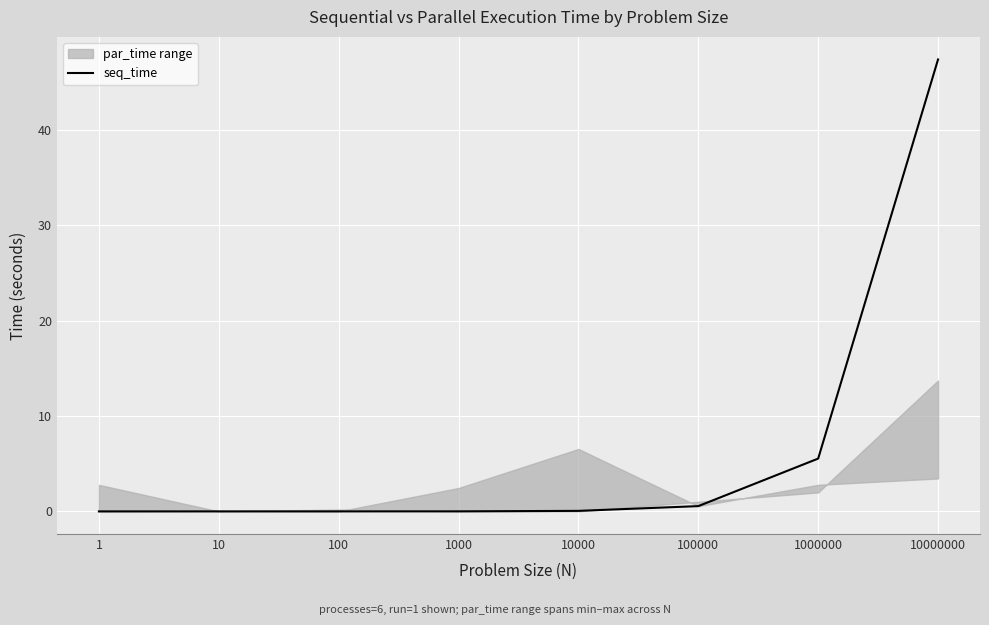

True or false: the data shows 5.5 at 1000000.

True